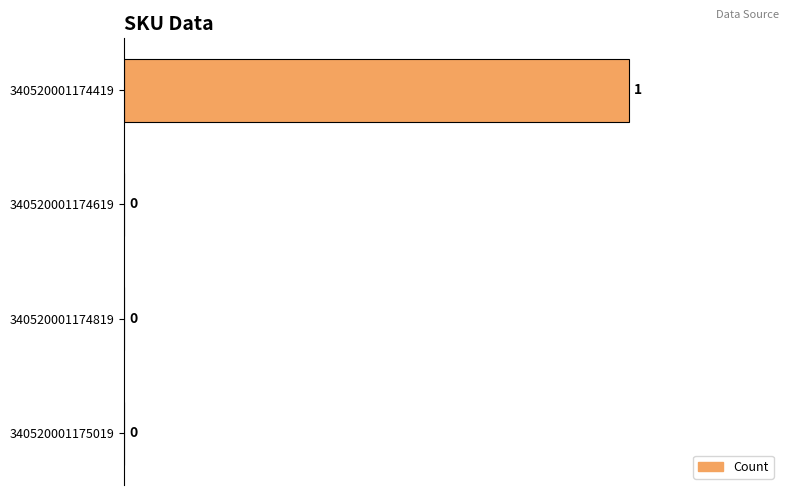

Reading top to bottom, what are all the values shown in this chart?

340520001174419=1	340520001174619=0	340520001174819=0	340520001175019=0